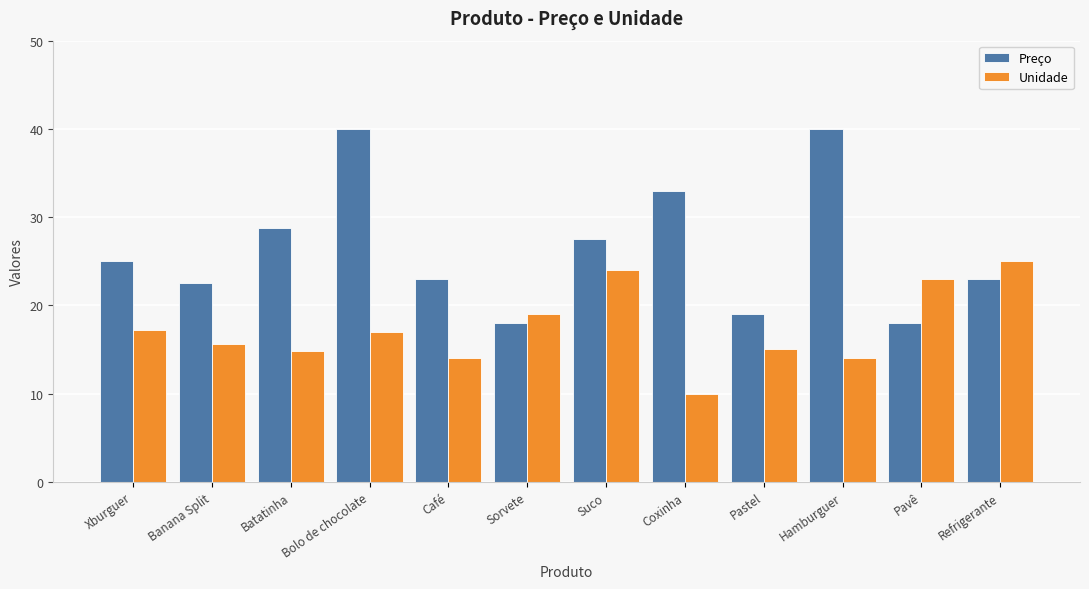

At which label does Unidade reach its peak?

Refrigerante